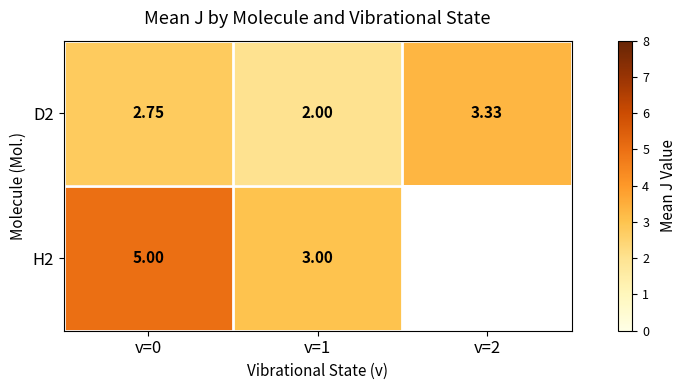

Rank the categories by D2 value from highest to lowest.

v=2, v=0, v=1